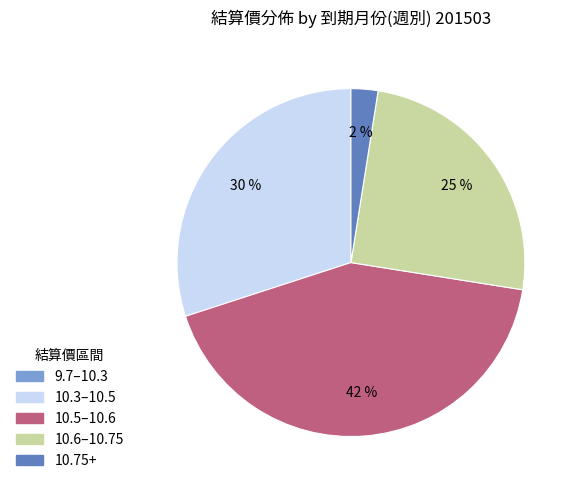

Does 10.5–10.6 represent more than half of the total?

No